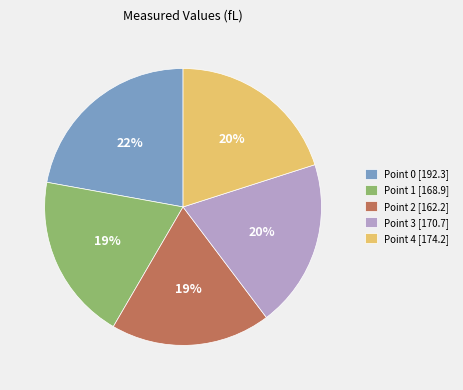

To the nearest percent, what is the combined percentage of Point 1 and Point 3?

39%